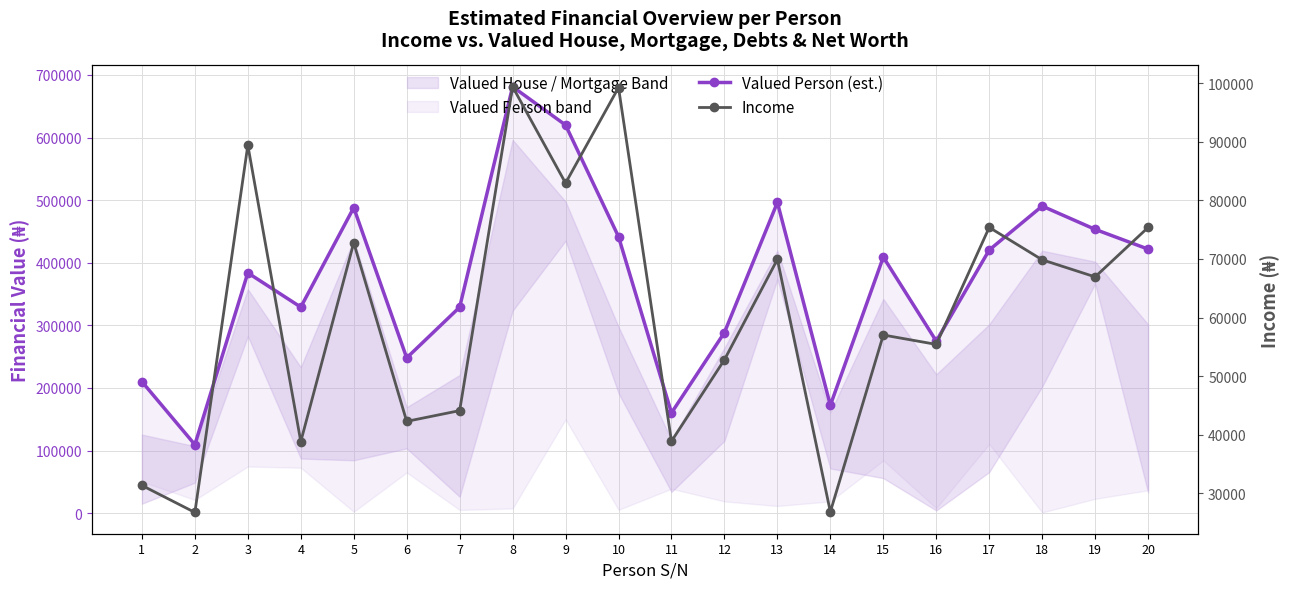

Is this an area chart (filled region under the line)?

No